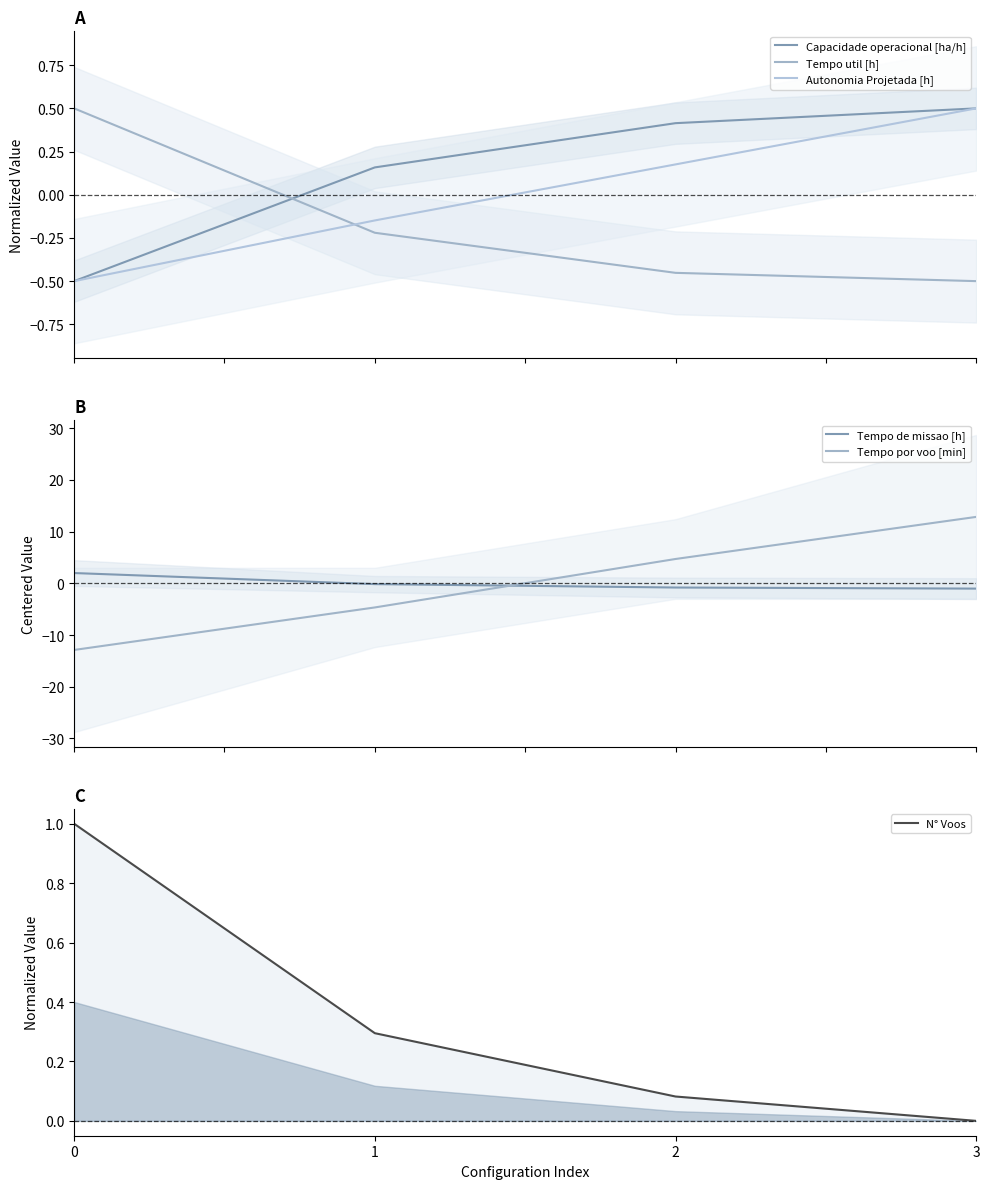

How many values in Tempo de missao [h] are above zero?

1